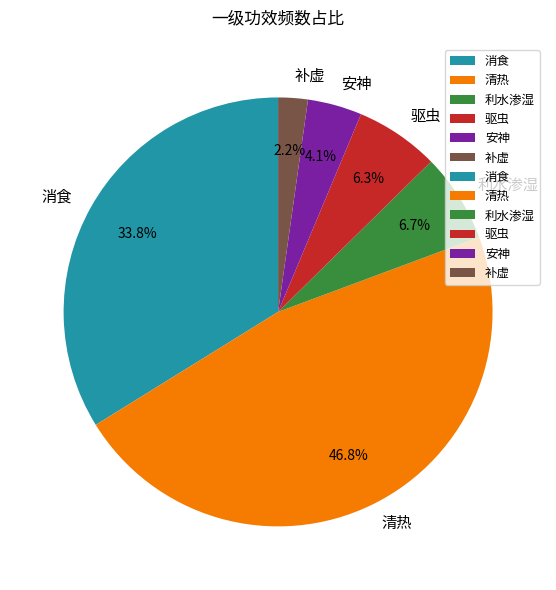

How many slices are in this pie chart?

6